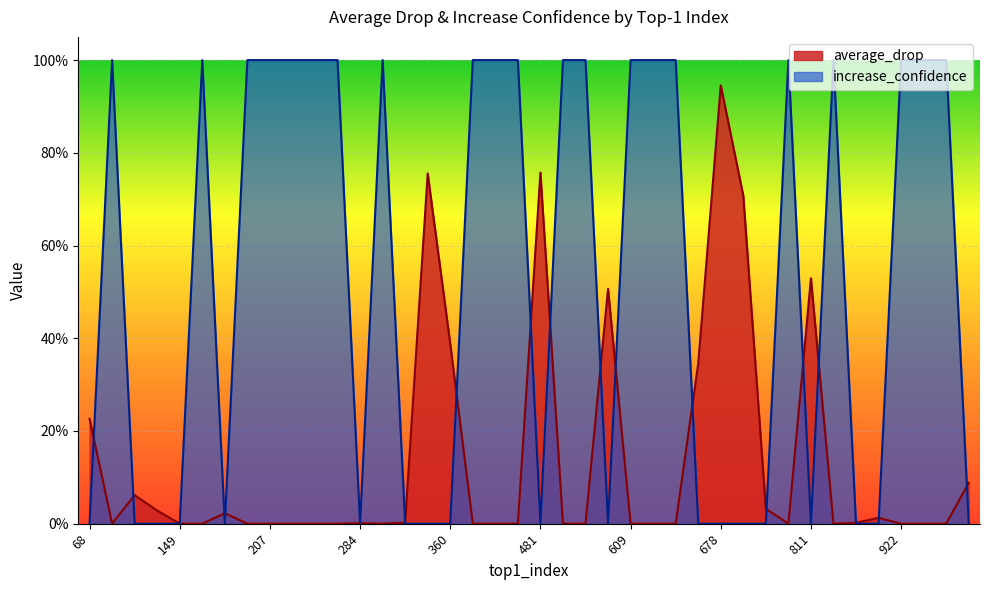

How many intersections are there between increase_confidence and average_drop?

21